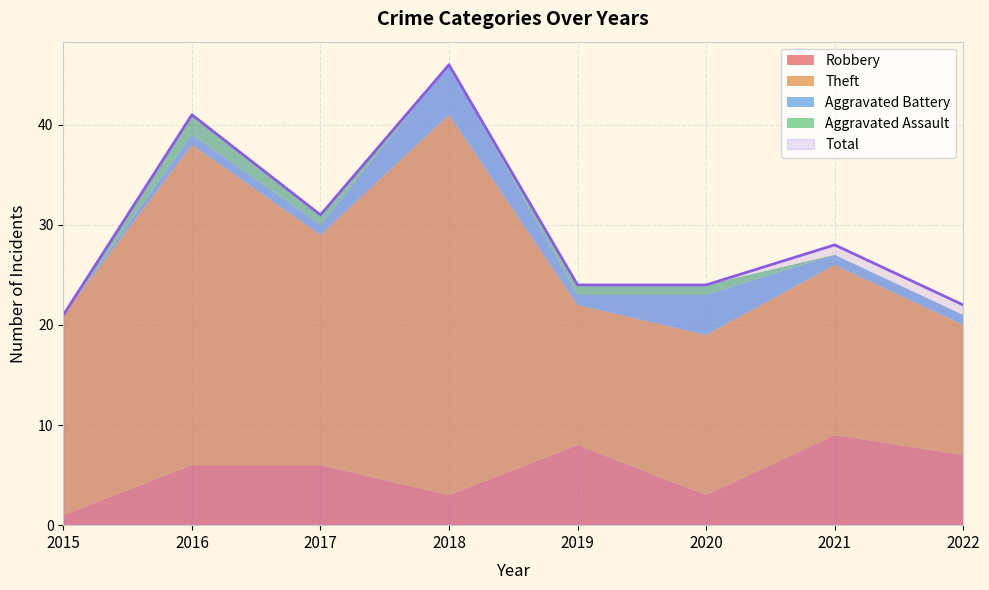

Reading left to right, list all the values displayed in this chart.

Robbery: 1	6	6	3	8	3	9	7
Theft: 20	32	23	38	14	16	17	13
Aggravated Battery: 0	1	1	5	1	4	1	1
Aggravated Assault: 0	2	1	0	1	1	0	0
Total: 21	41	31	46	24	24	28	22